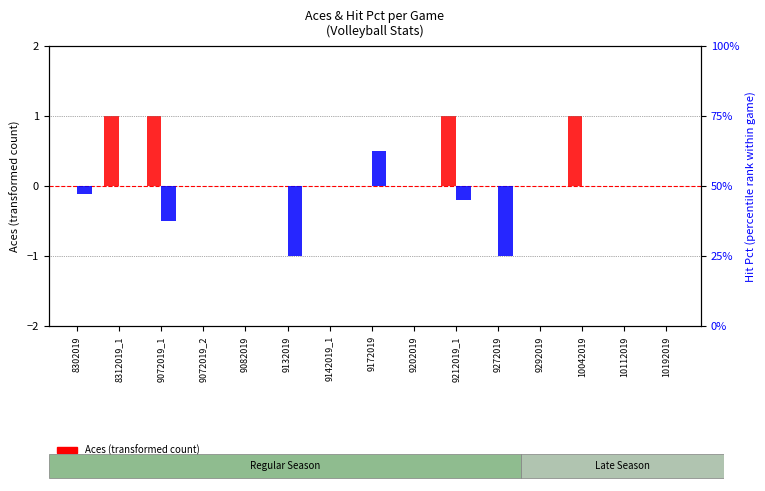

How many series are shown in this chart?

2